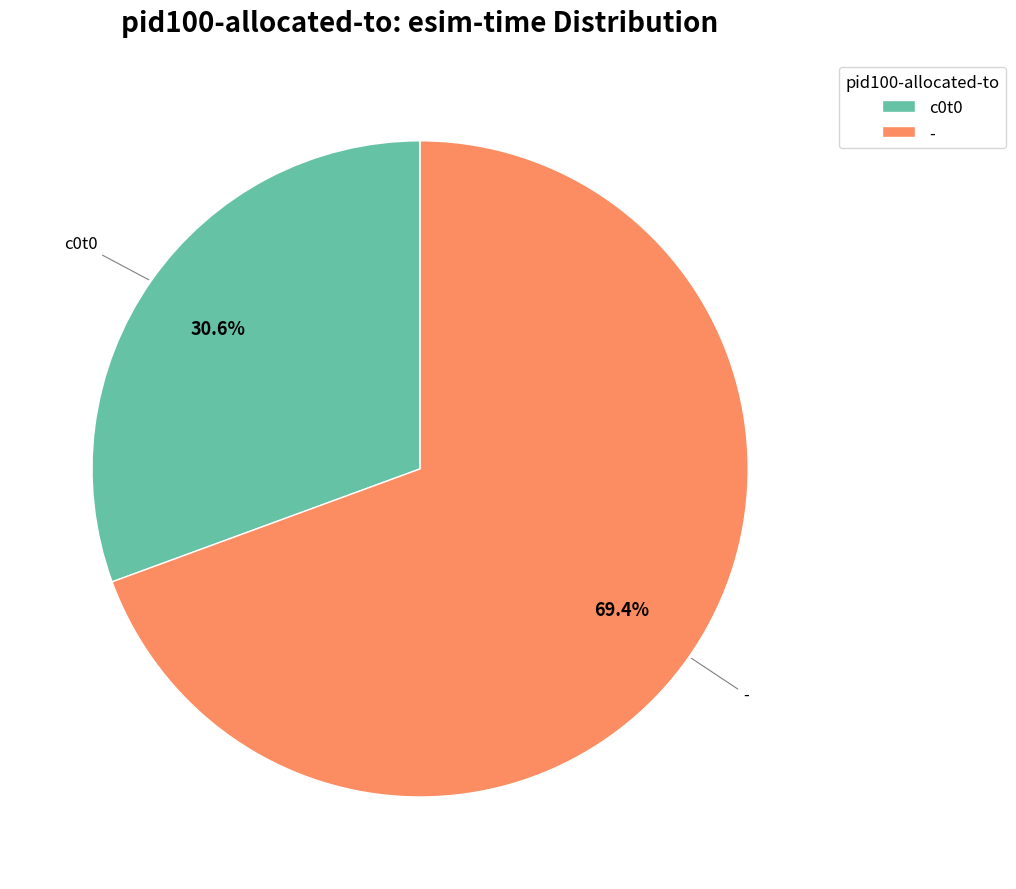

To the nearest percent, what percentage of the pie is -?

69%